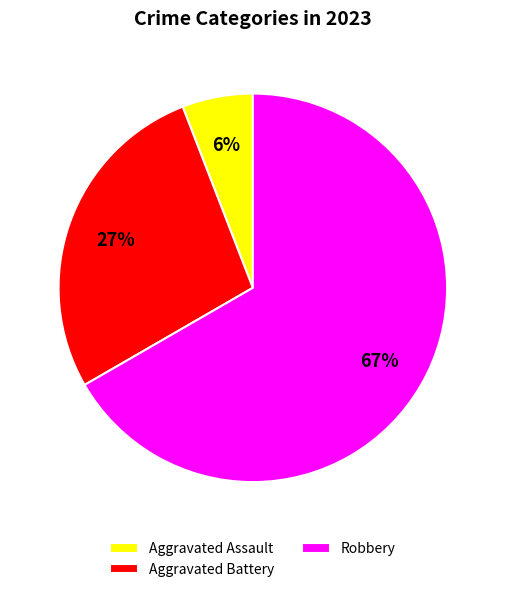

How many slices are in this pie chart?

3